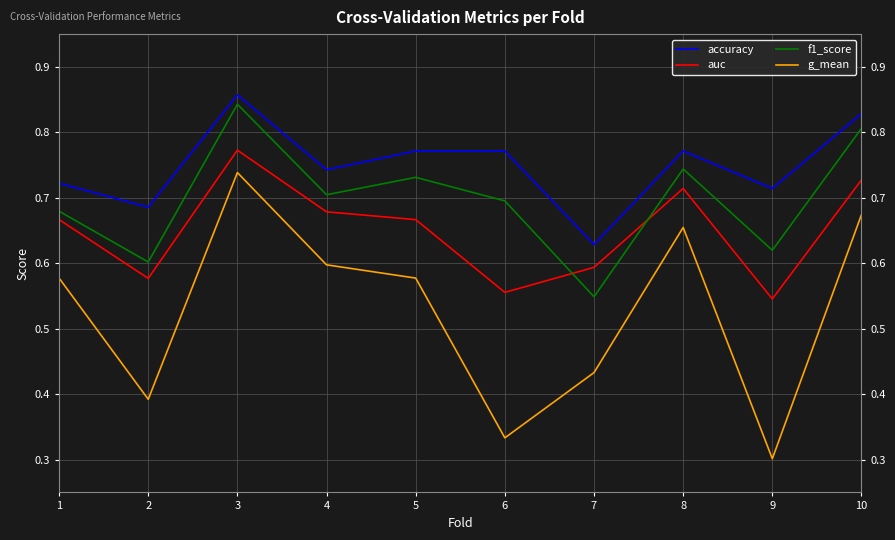

True or false: g_mean has more than 1 interior local peaks.

True